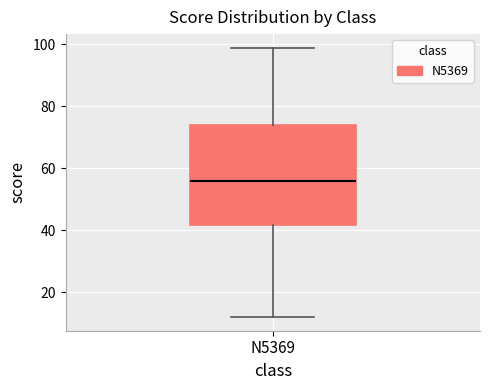

Read this box plot against the y-axis: the position of the median line, the range covered by the box, and the ends of both whiskers. The values are not printed on the chart, so give them approximately, as read against the axis.

median 56, box 42 to 74, whiskers 12 to 100